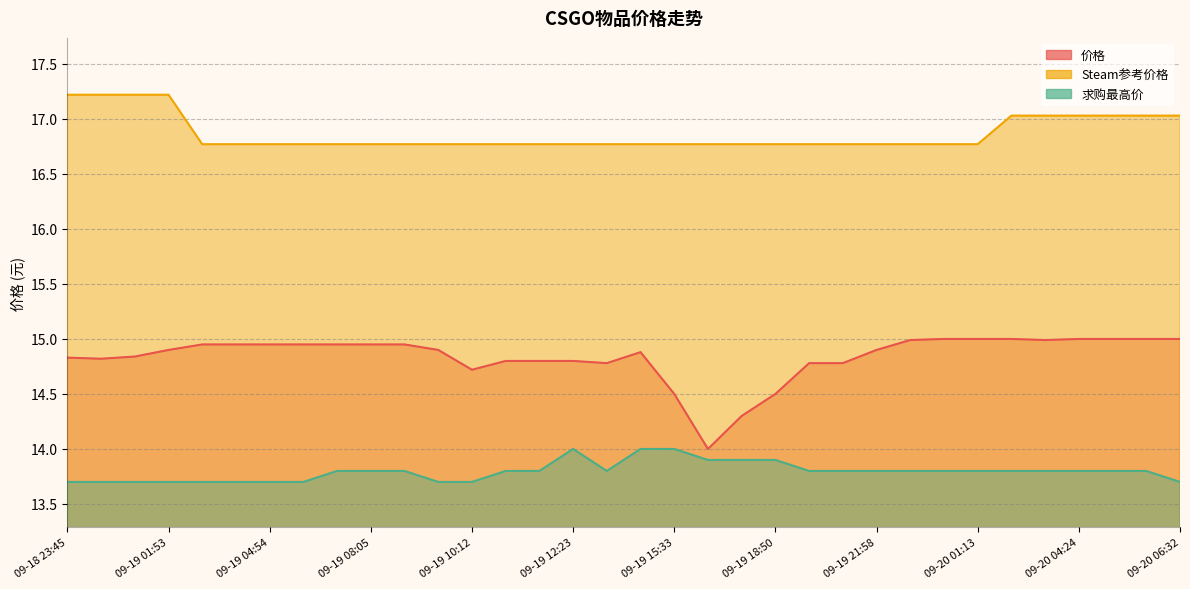

What is the maximum value shown in the chart?

17.2